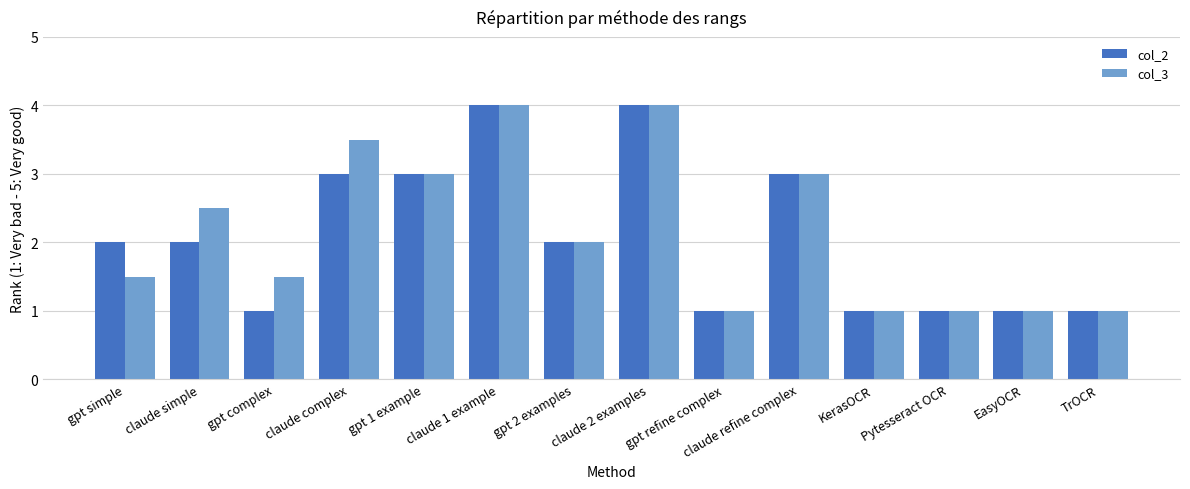

Reading left to right, transcribe all the data shown in this chart.

col_2: 2.0	2.0	1.0	3.0	3.0	4.0	2.0	4.0	1.0	3.0	1.0	1.0	1.0	1.0
col_3: 1.5	2.5	1.5	3.5	3.0	4.0	2.0	4.0	1.0	3.0	1.0	1.0	1.0	1.0